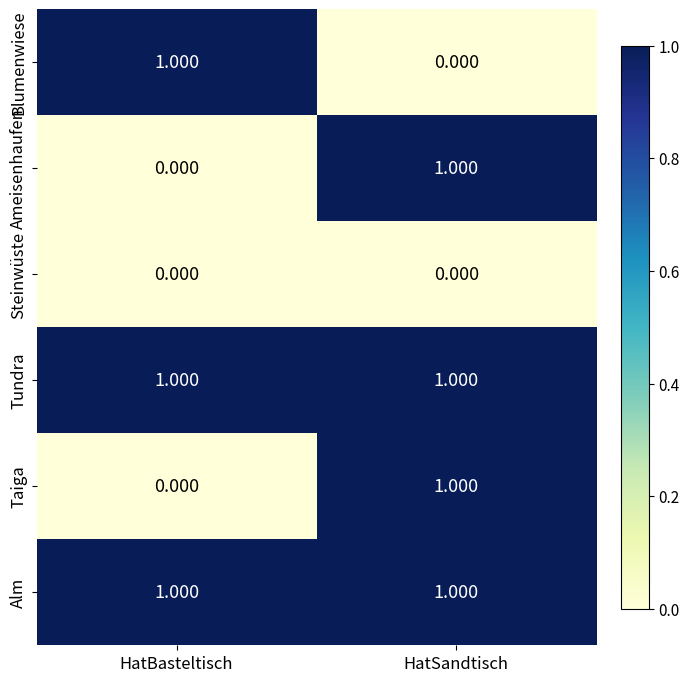

What is the spread (max minus min) of values at HatSandtisch?

1